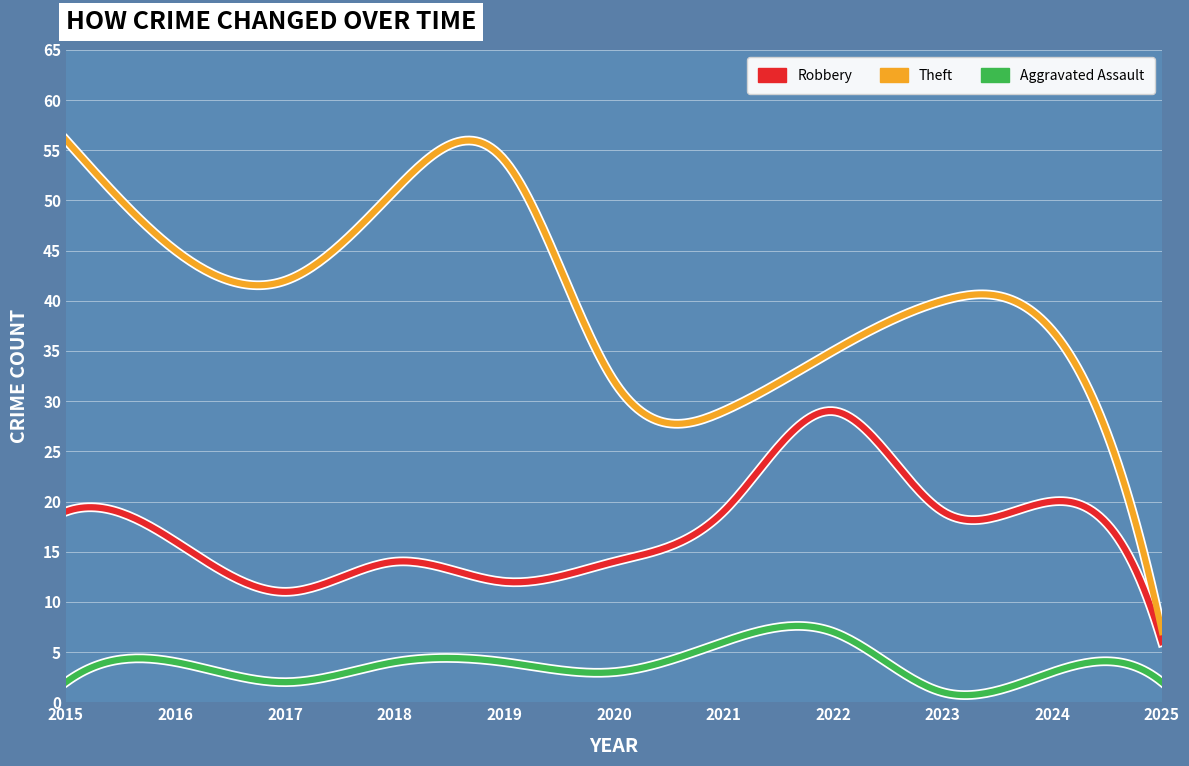

List the series in order of their overall mean, highest first.

Theft, Robbery, Aggravated Assault